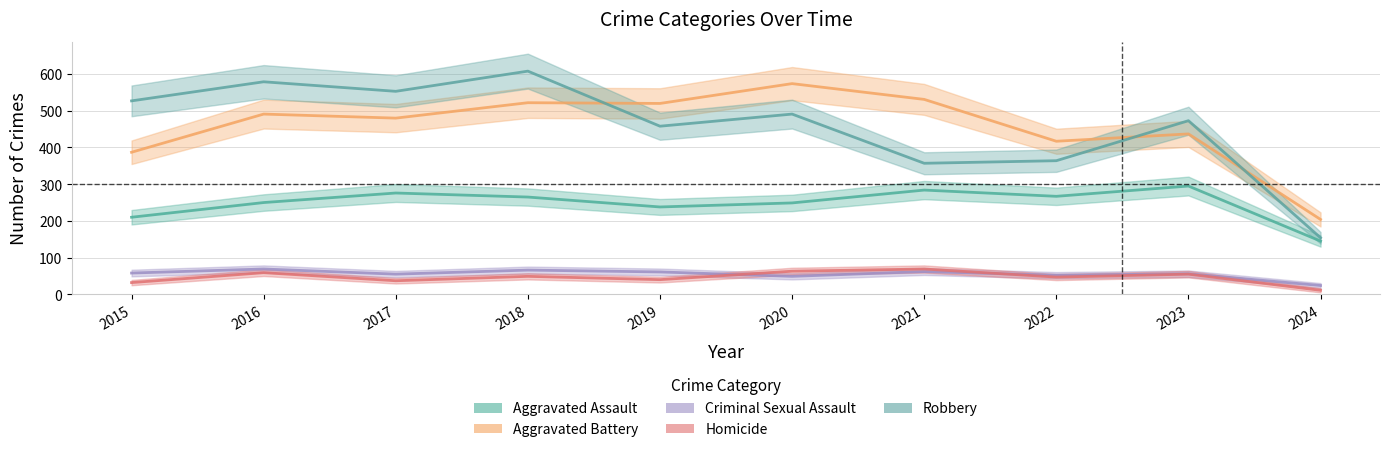

The Criminal Sexual Assault series shows 56 at 2023. True or false?

True